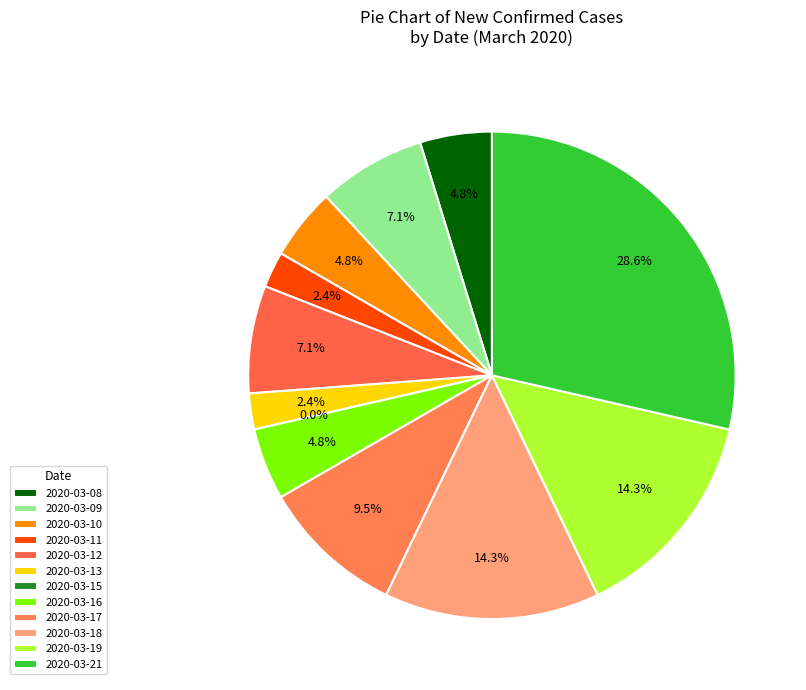

To the nearest percent, what portion does 2020-03-17 represent?

10%